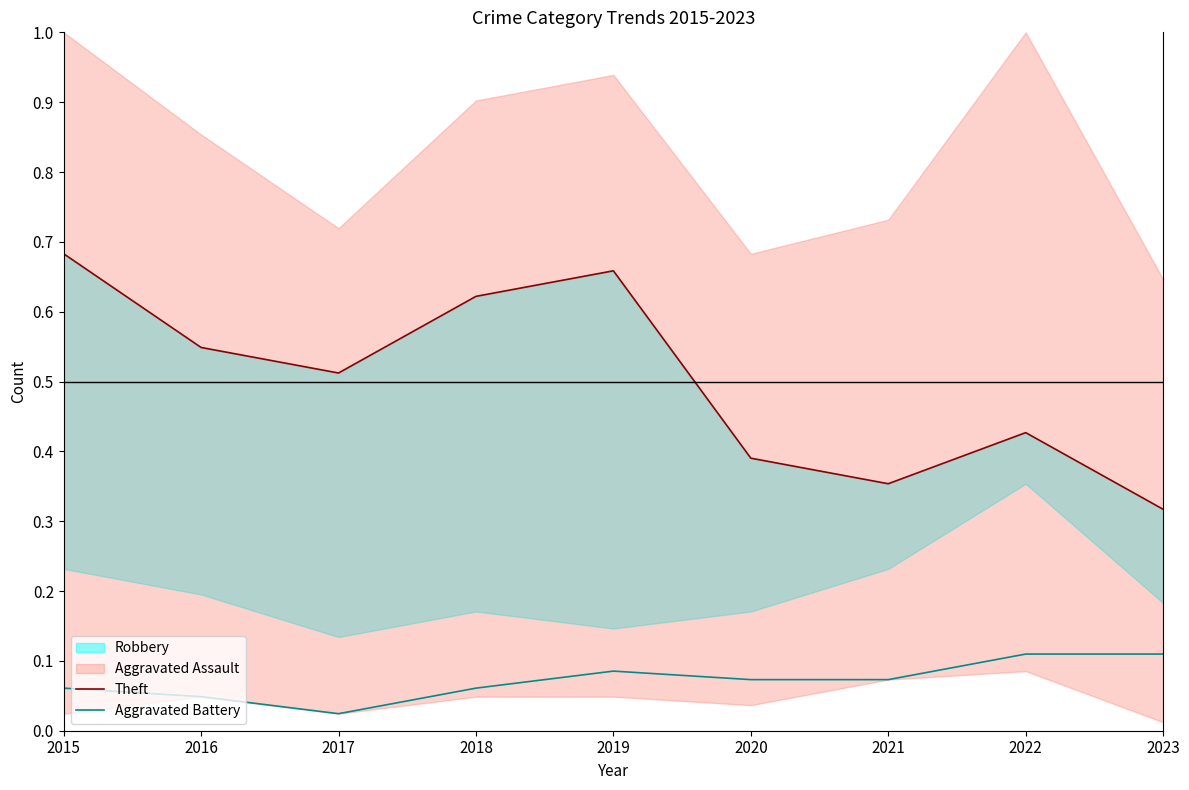

At how many categories does at least one series exceed 0?

9